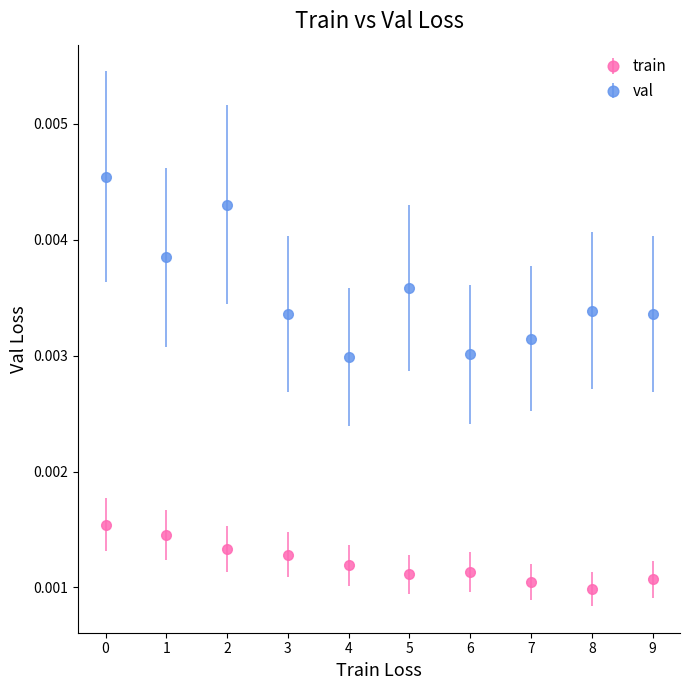

Which series has the widest spread of values?

val